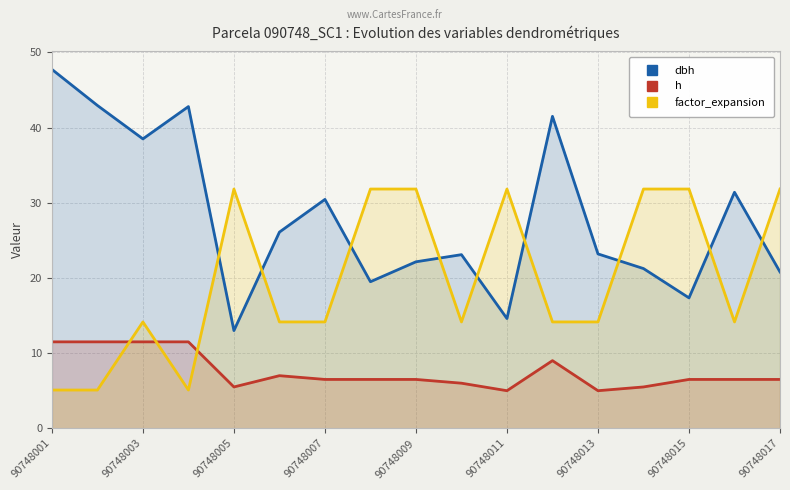

How many intersections are there between factor_expansion and dbh?

9